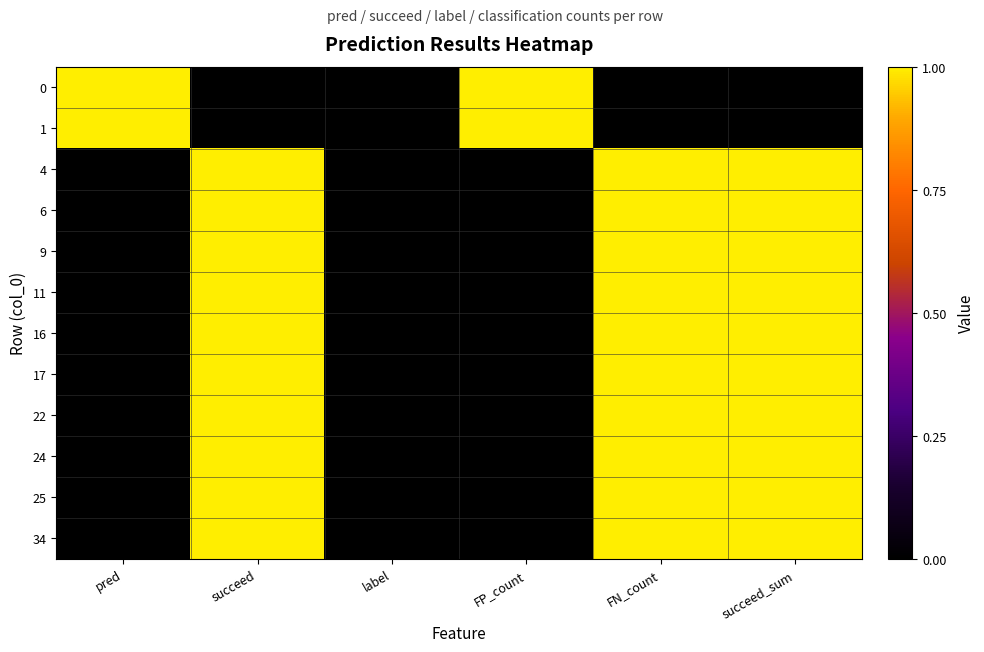

What is the spread (max minus min) of values at FN_count?

1